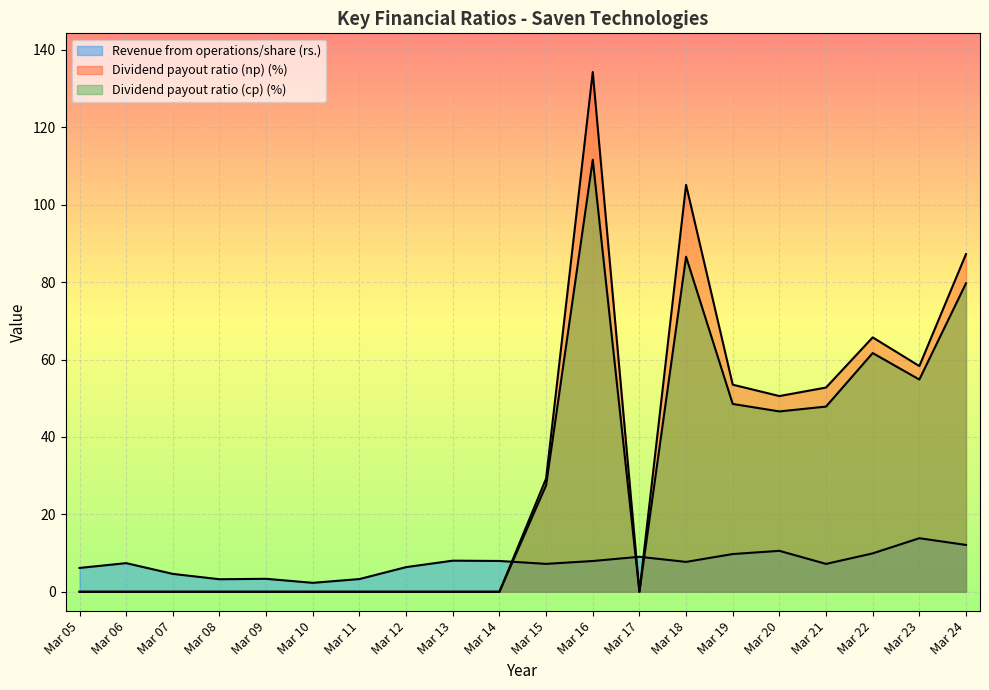

How many distinct data groups are displayed?

3